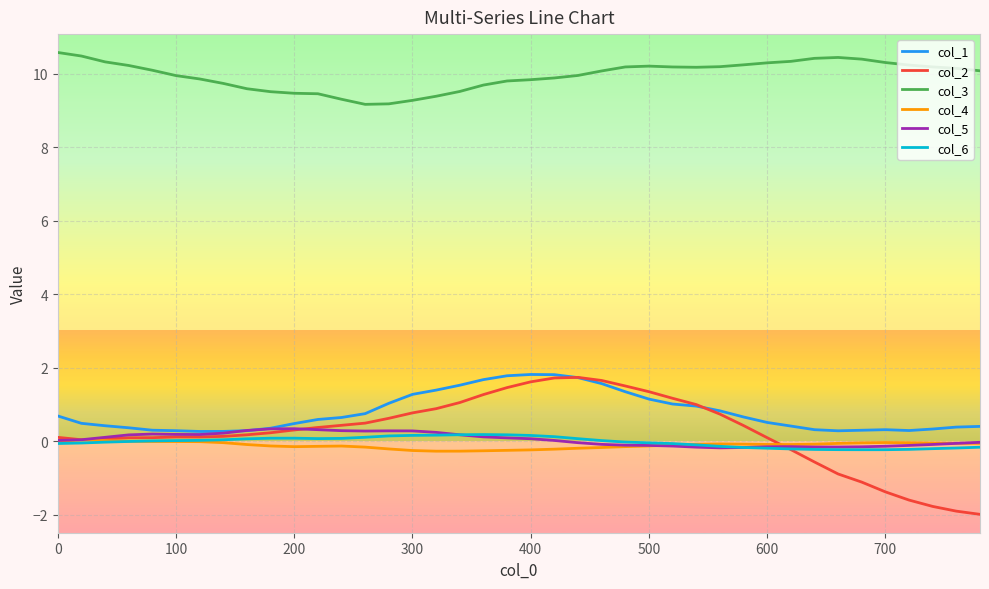

True or false: col_5 and col_3 intersect in this chart.

False